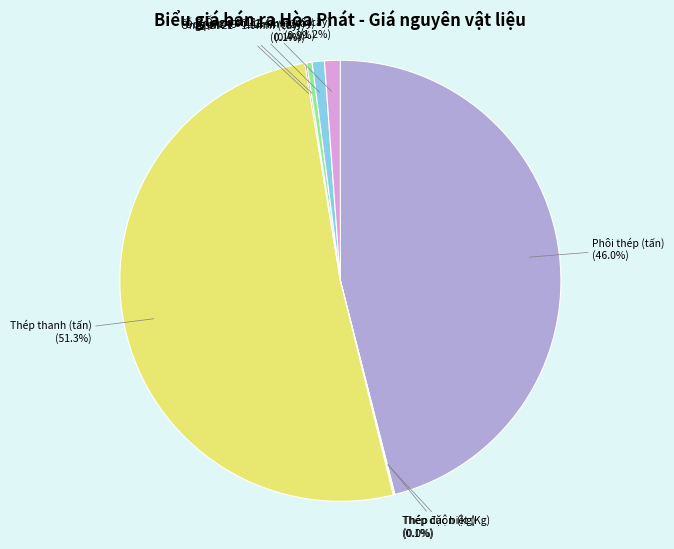

Does Thép thanh (tấn) represent more than half of the total?

Yes